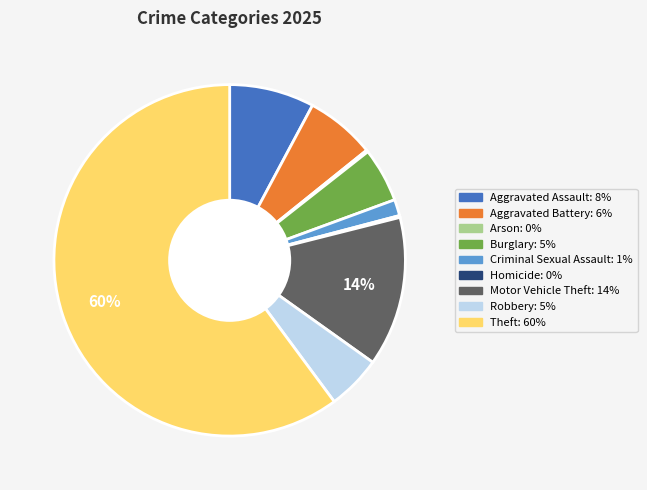

Combined, do Criminal Sexual Assault and Burglary account for over 50%?

No